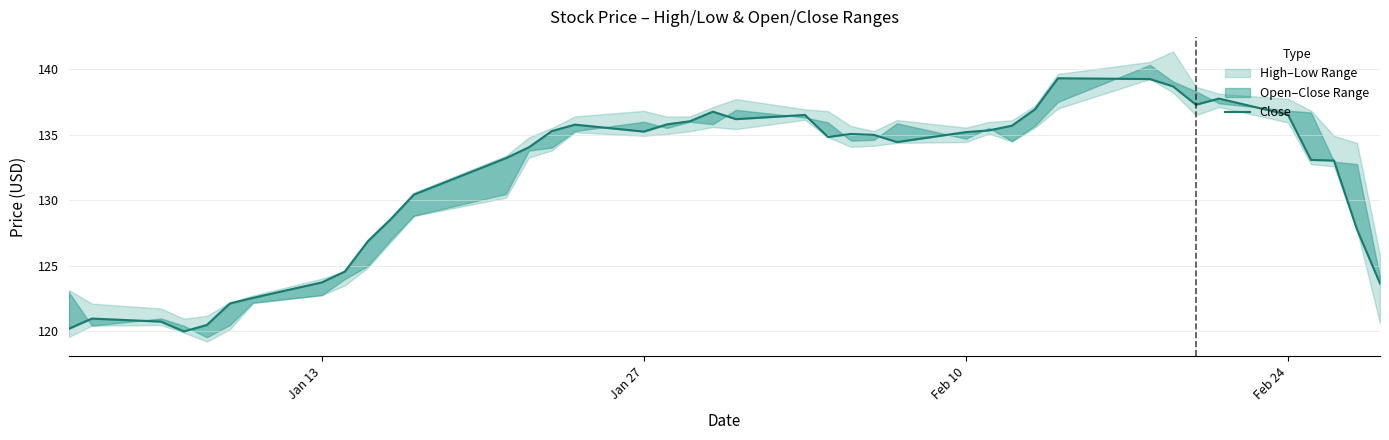

What is the difference between the maximum and minimum values?

19.3